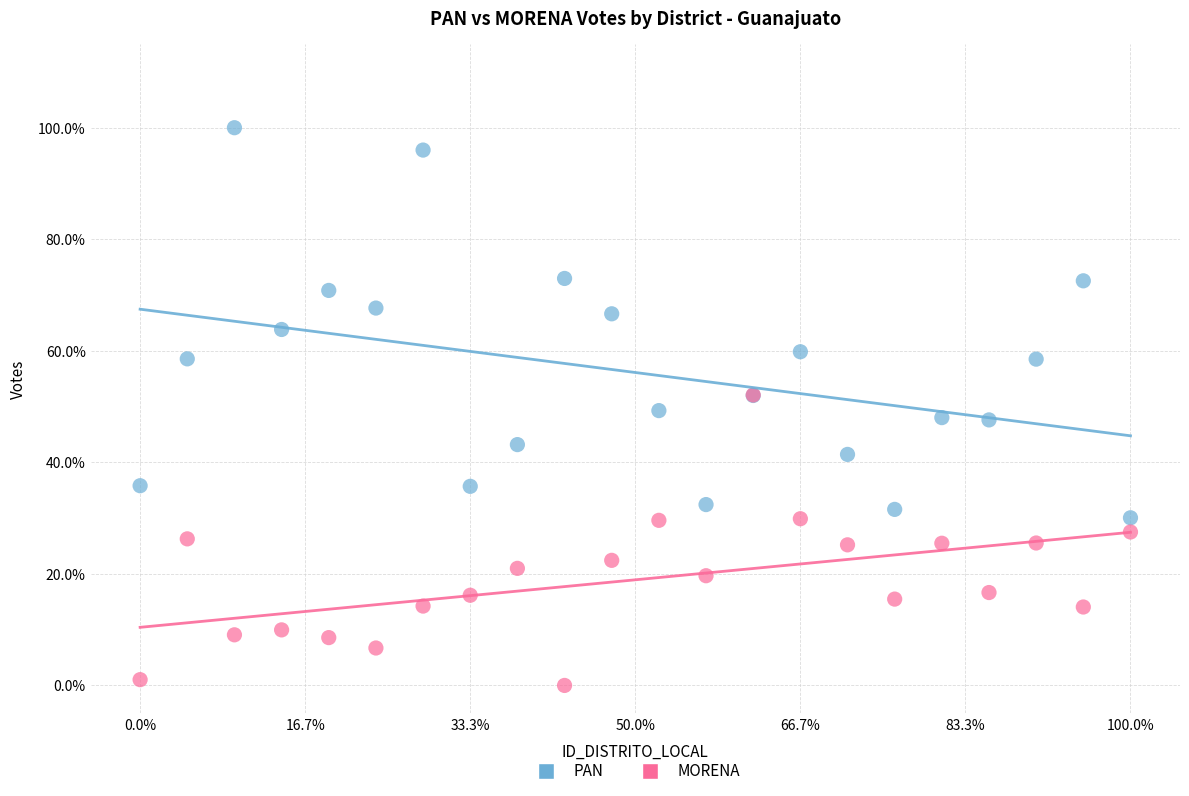

What are all the series names shown in the legend?

PAN, MORENA